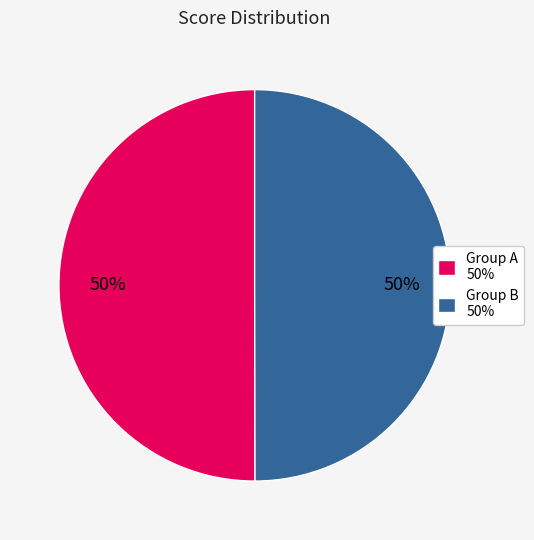

To the nearest percent, what percentage of the pie is Group B 50%?

50%